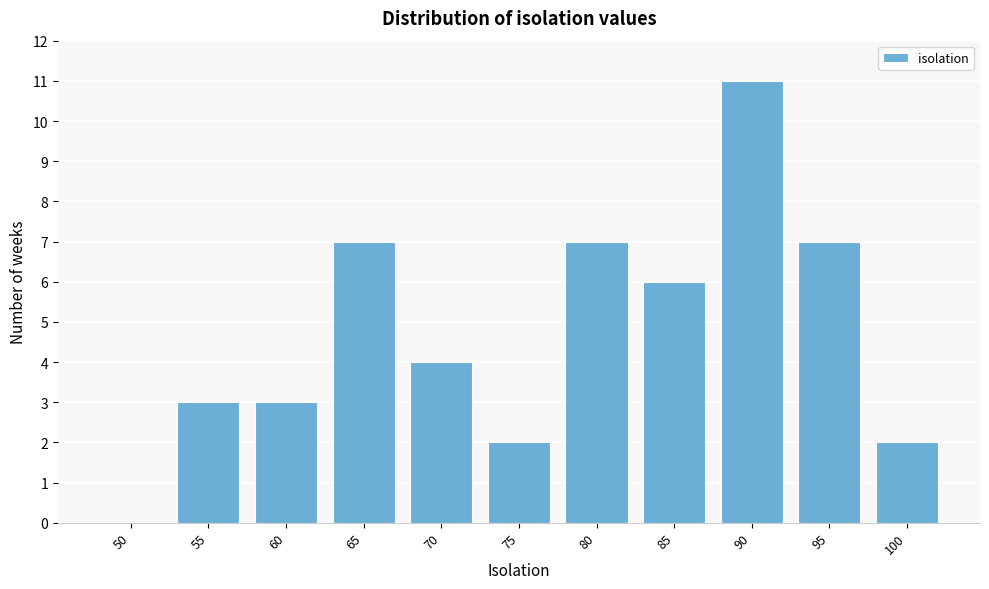

Reading left to right, what are all the values shown in this chart?

50=0	55=3	60=3	65=7	70=4	75=2	80=7	85=6	90=11	95=7	100=2